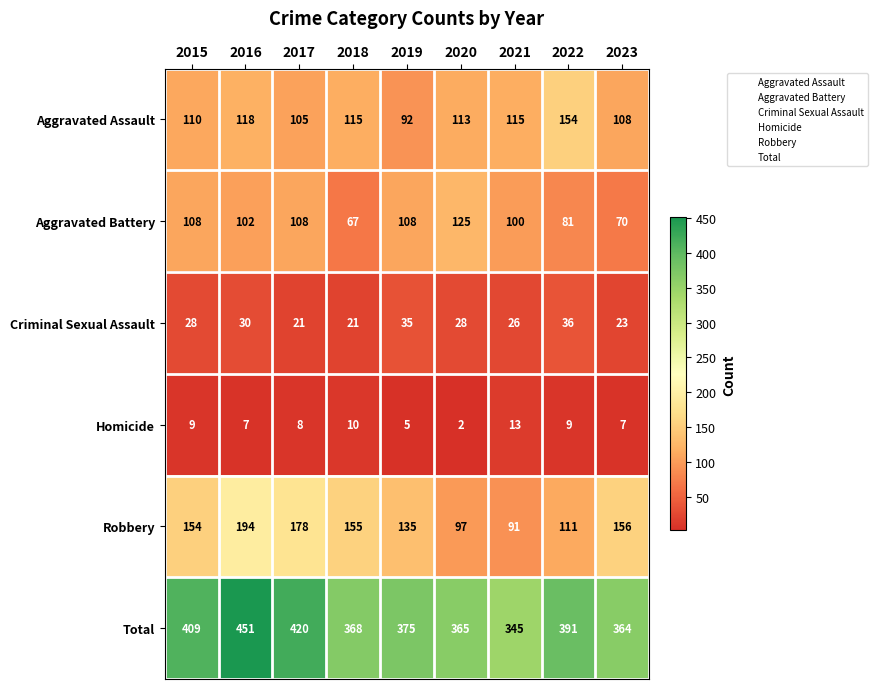

Which series has the largest range (max minus min)?

Total